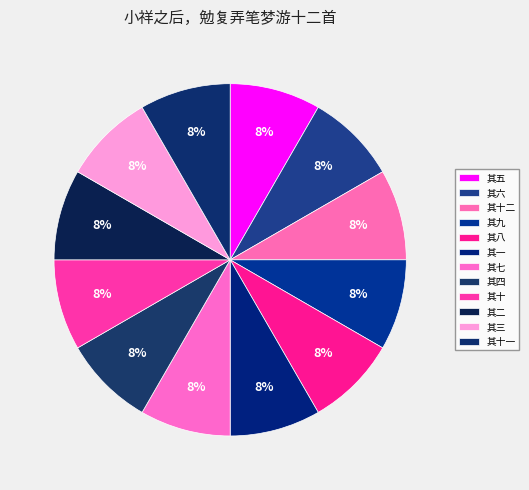

Which category has the biggest portion of the pie?

其十二